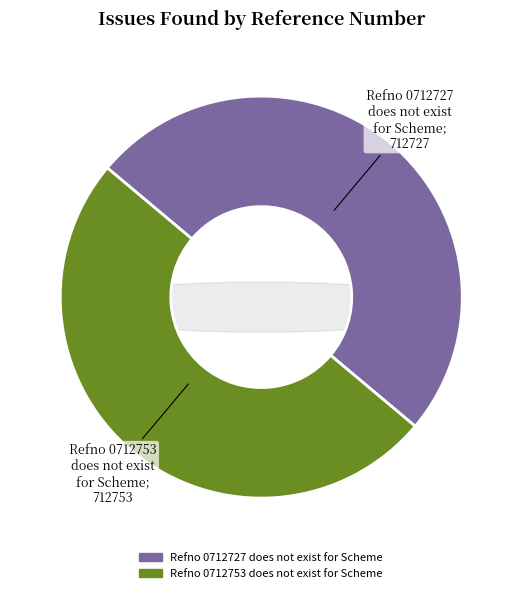

What percentage is the Refno 0712753 does not exist for Scheme slice, to the nearest percent?

50%